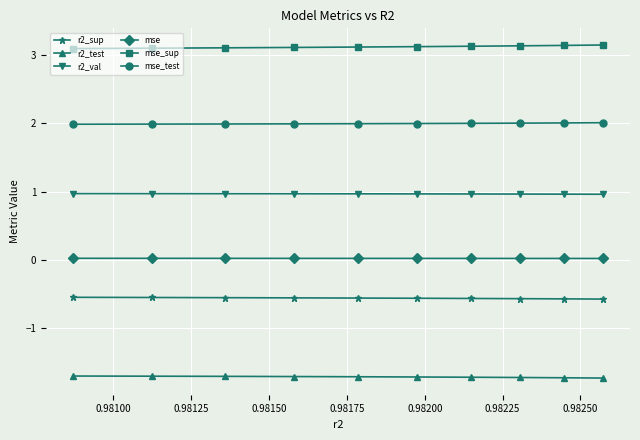

What is the maximum value shown in the chart?

3.1